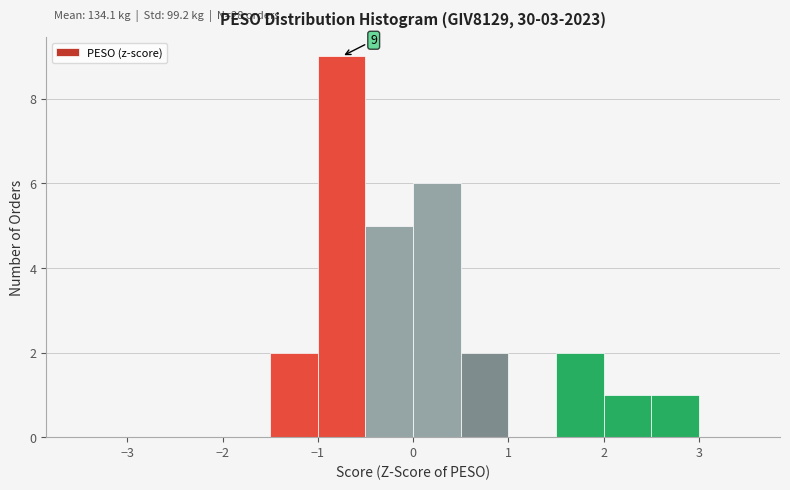

Which range on the x-axis has the tallest bar?

-1.0 to -0.5